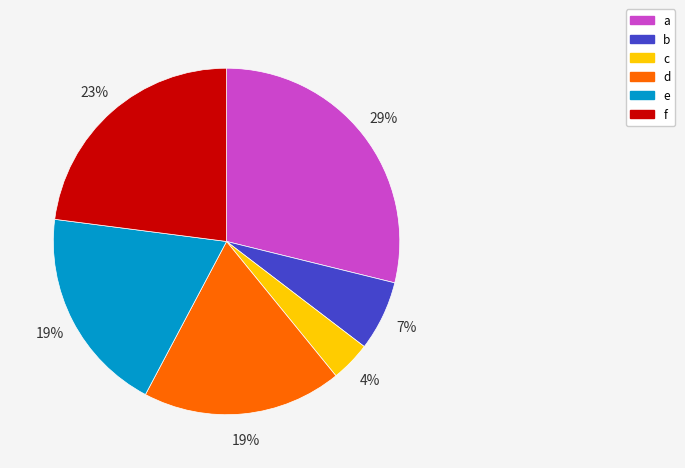

To the nearest percent, what portion does e represent?

19%